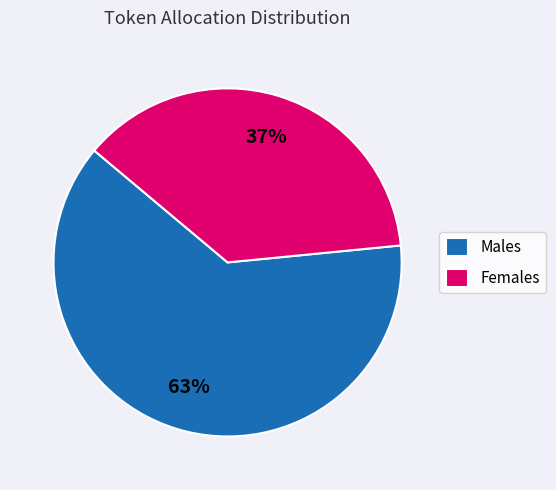

Is the sum of Females and Males greater than half?

Yes